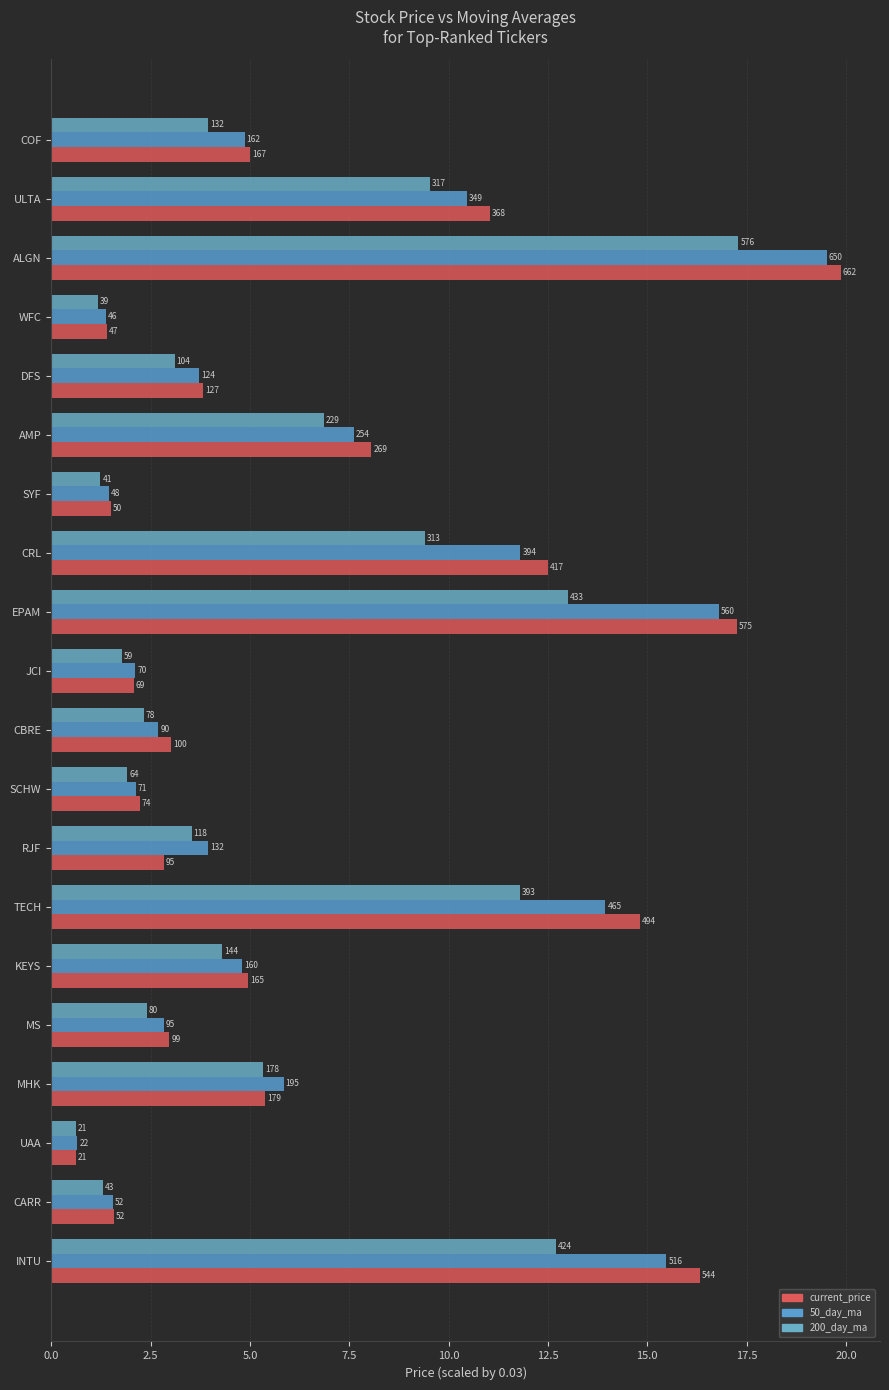

What is the value of the current_price bar at the 5th from the left?

3.8